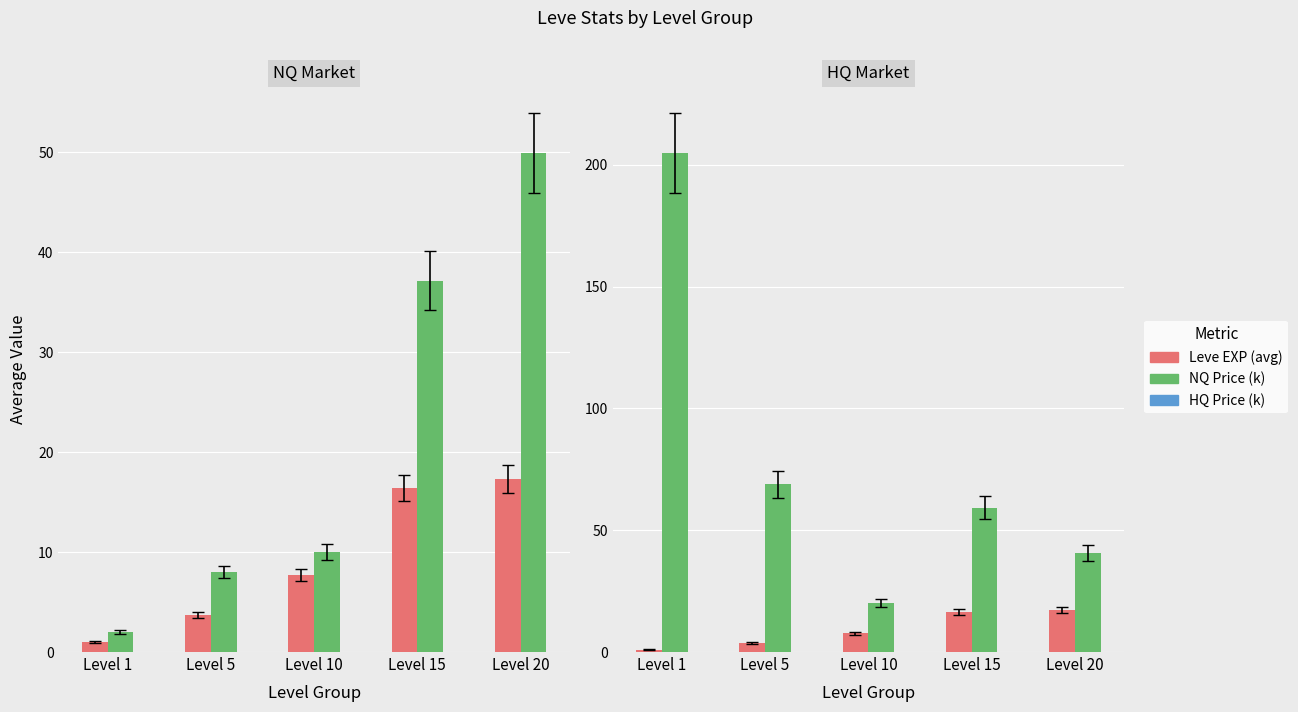

How many data points in HQ Price (k) are less than 59?

2